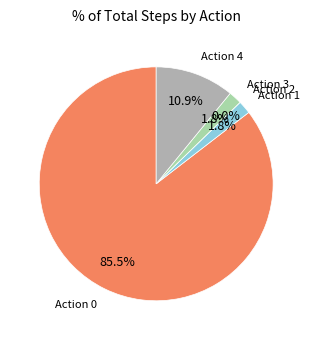

Which has a higher value, 2 or 3?

3